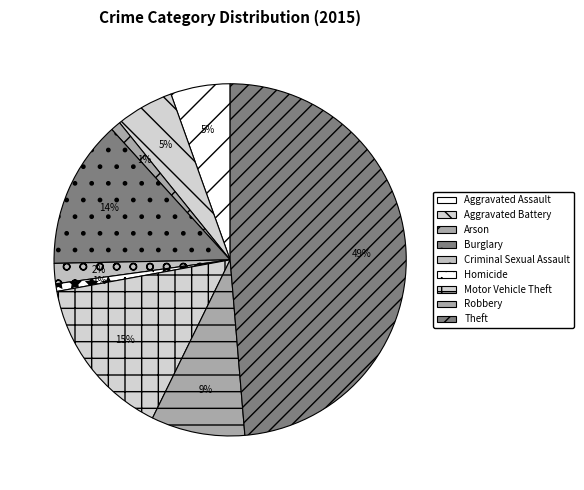

Count the number of slices in the pie.

9